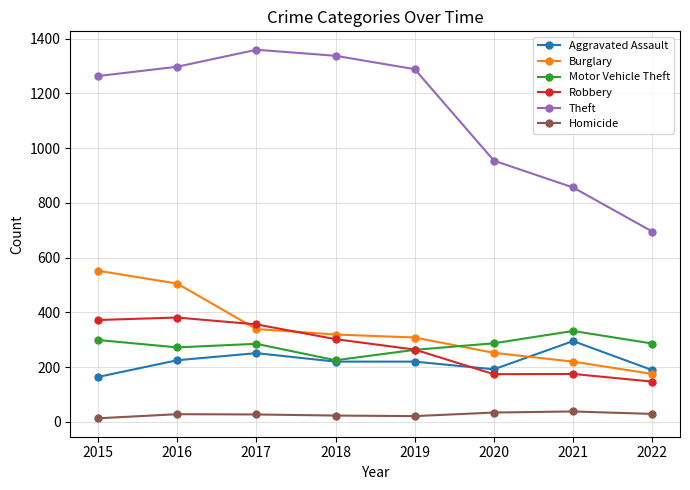

What is the spread (max minus min) of values at 2020?

920